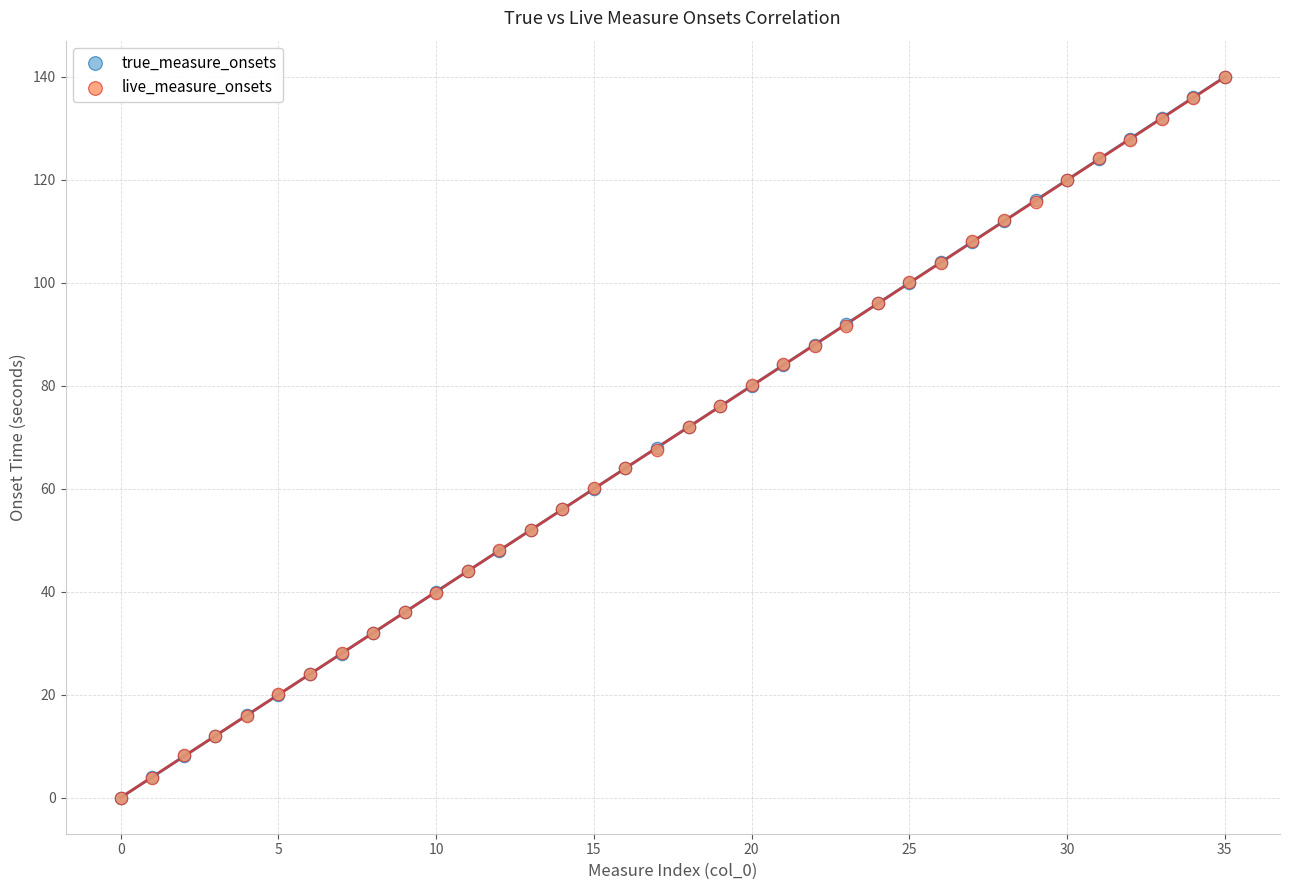

What are all the series names shown in the legend?

true_measure_onsets, live_measure_onsets